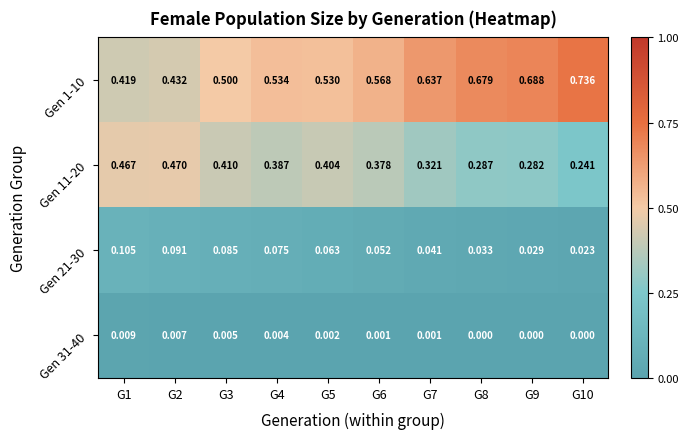

Is the value of Gen 31-40 at G6 greater than the value of Gen 11-20 at G10?

No